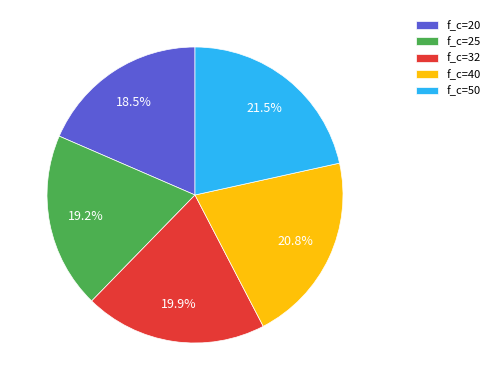

Between f_c=20 and f_c=40, which is larger?

f_c=40